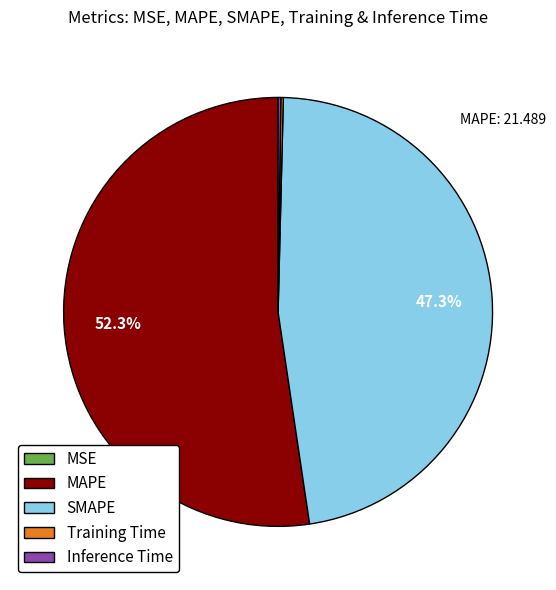

Which category has the biggest portion of the pie?

MAPE